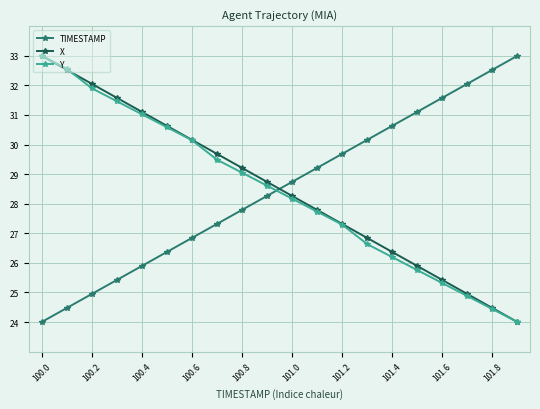

What is the greatest value displayed?

33.0